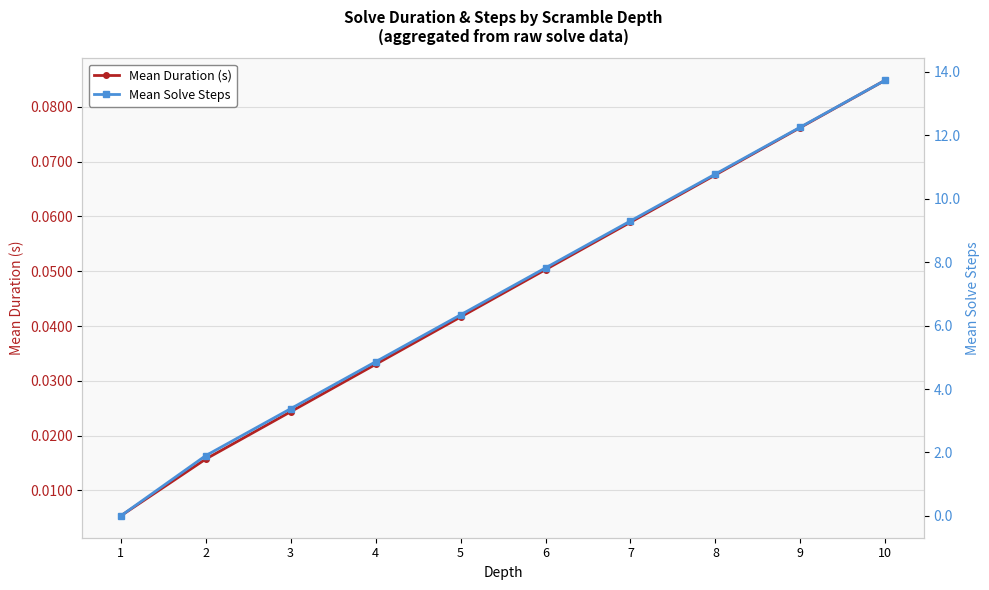

What is the difference between the second highest and minimum values in the Mean Duration (s) series?

0.1